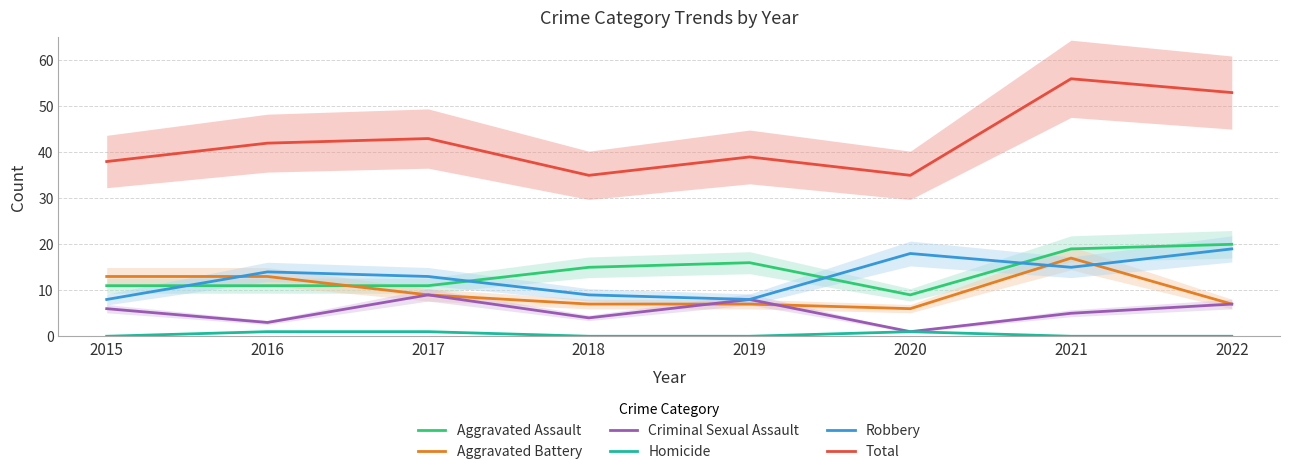

How many times do Robbery and Aggravated Assault cross each other?

4